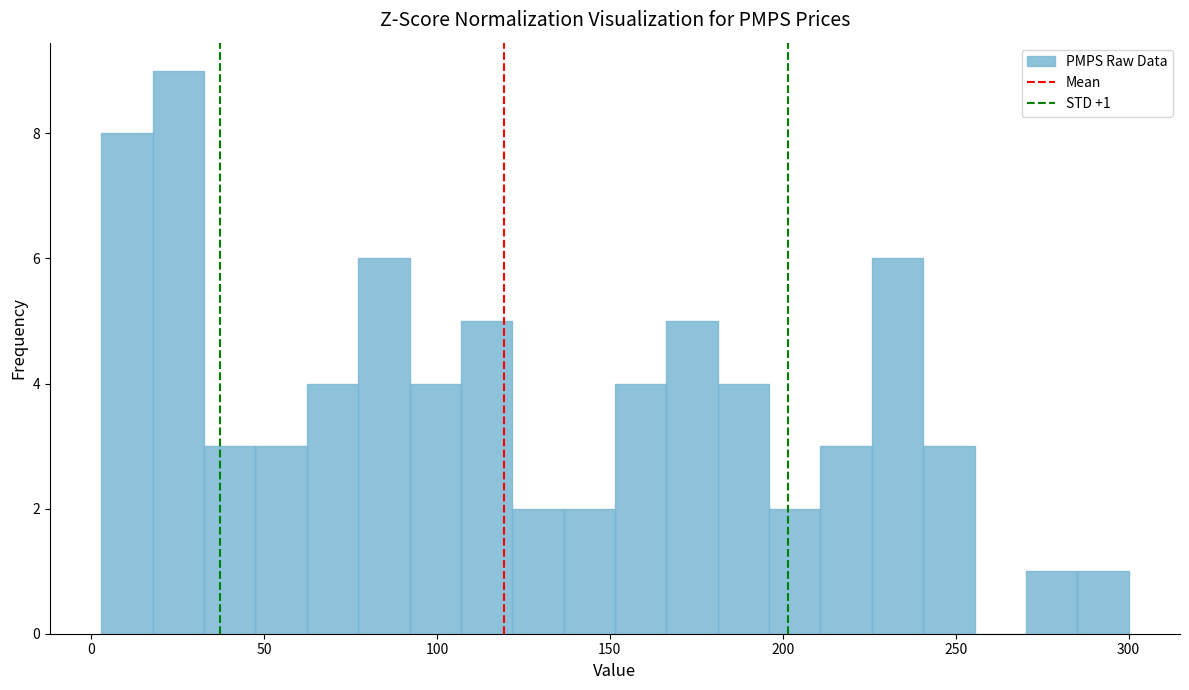

Read against the x-axis, roughly where is the centre of the tallest bar?

25